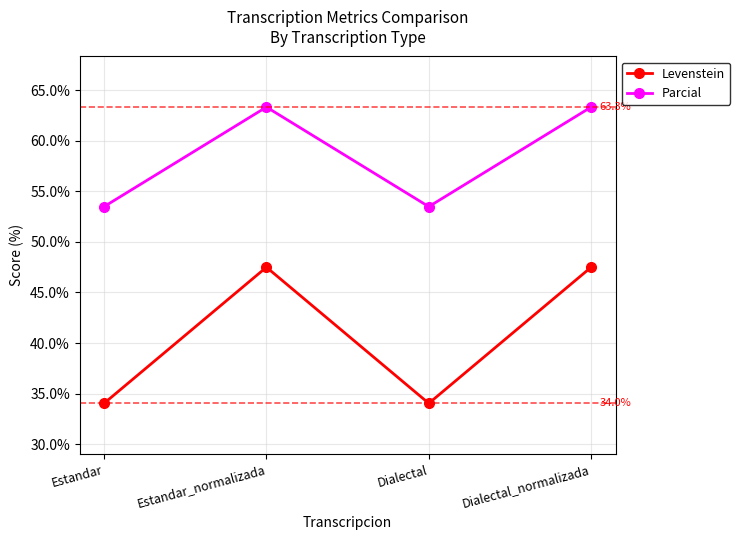

What is the maximum value for Levenstein?

47.5